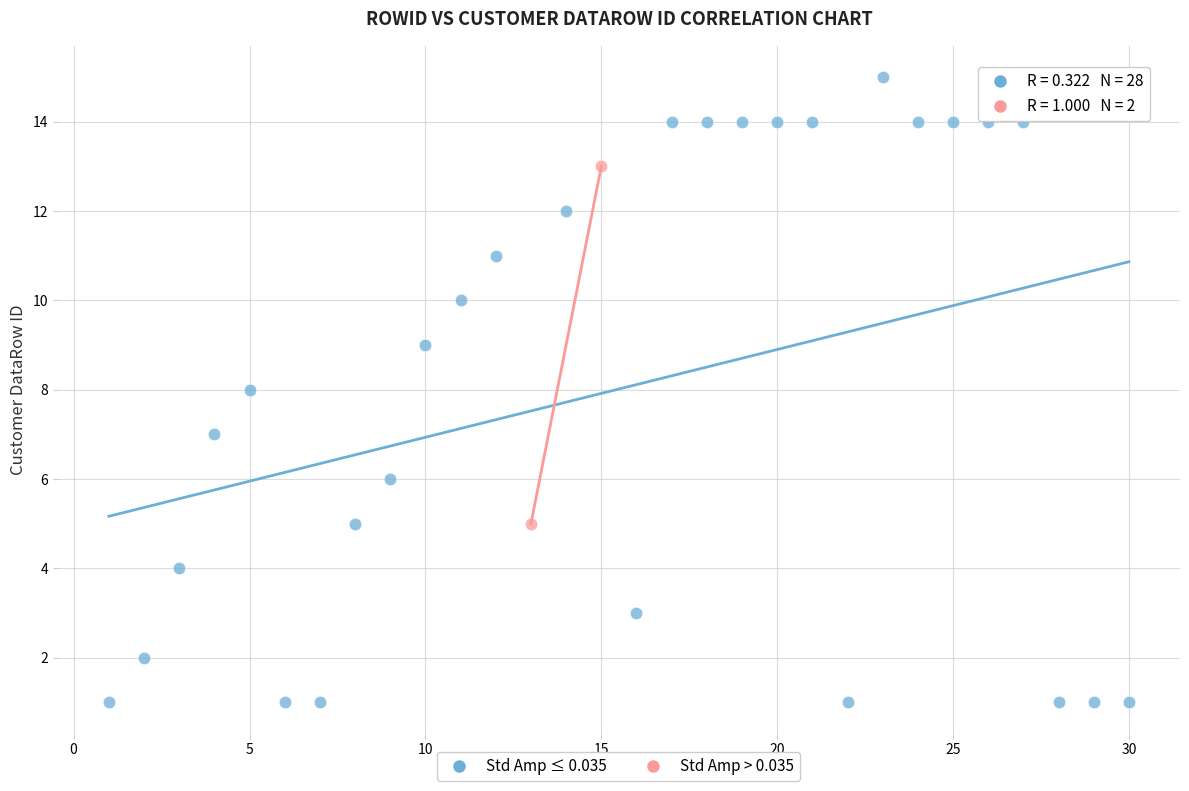

What are all the series names shown in the legend?

Std Amp ≤ 0.035, Std Amp > 0.035